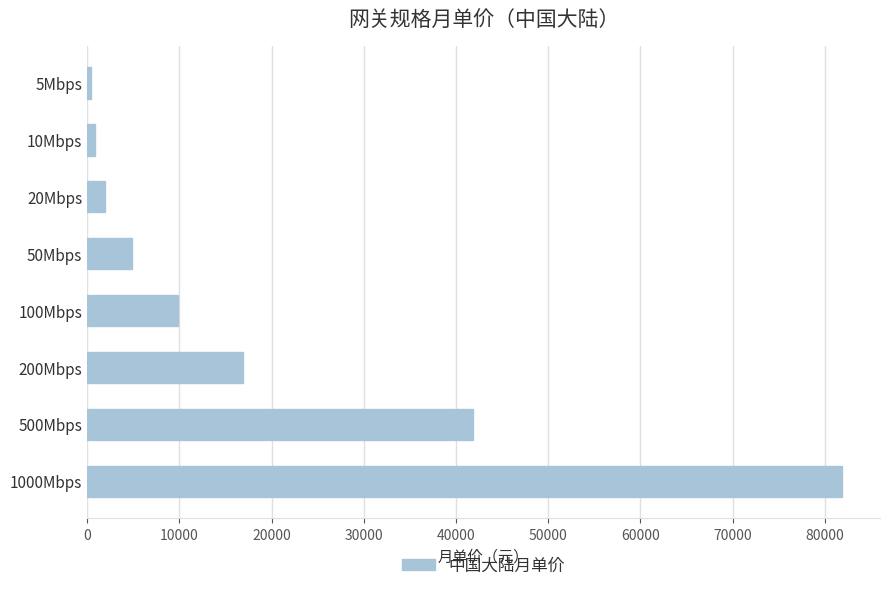

Are the bars grouped side by side (vs. stacked)?

No